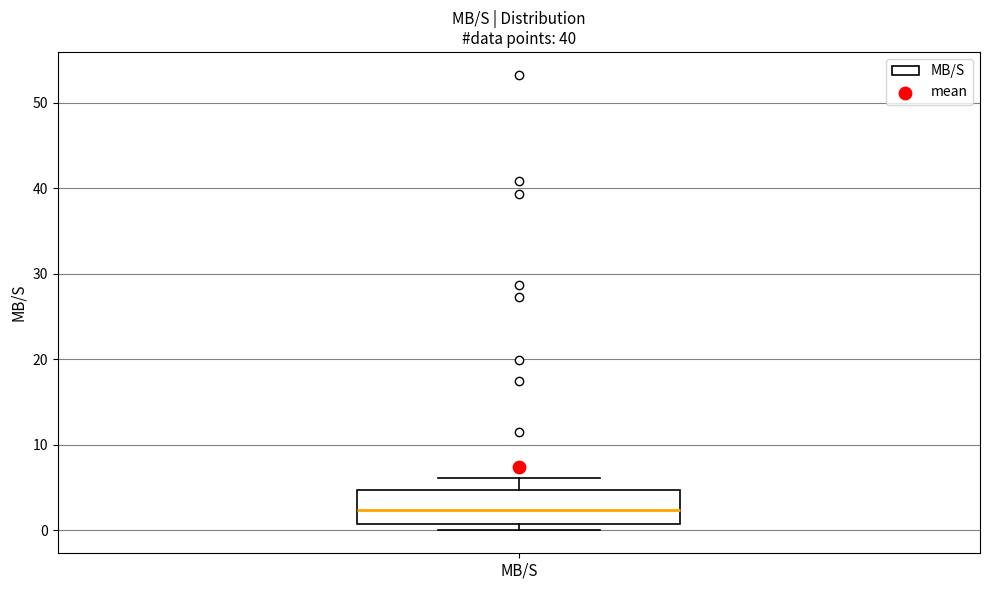

Where is the upper edge of the box for MB/S on the y-axis? The values are not printed on the chart, so give them approximately, as read against the axis.

5